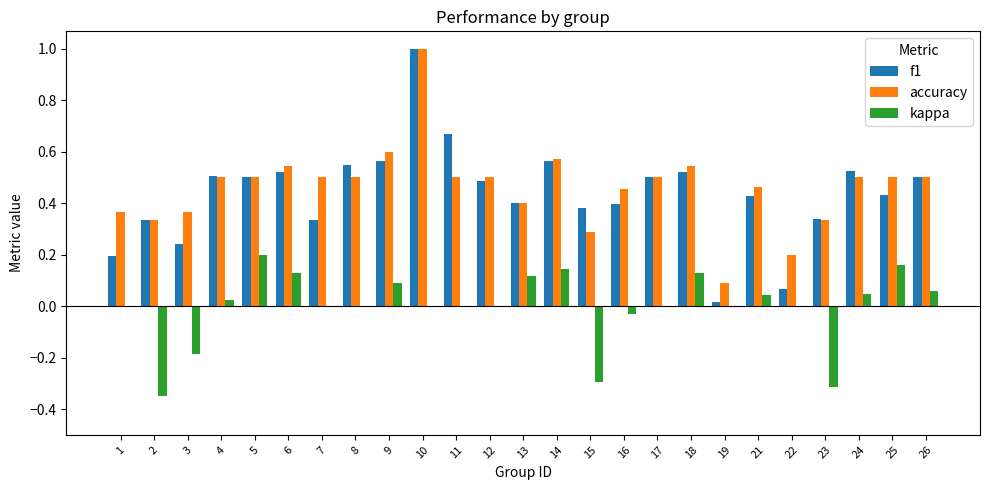

True or false: f1 has a value of 0.5 at 18.

True